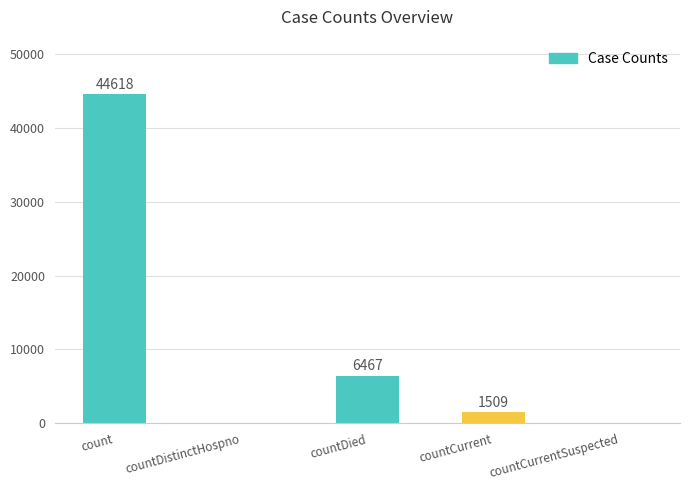

What is the sum of all values?

52594